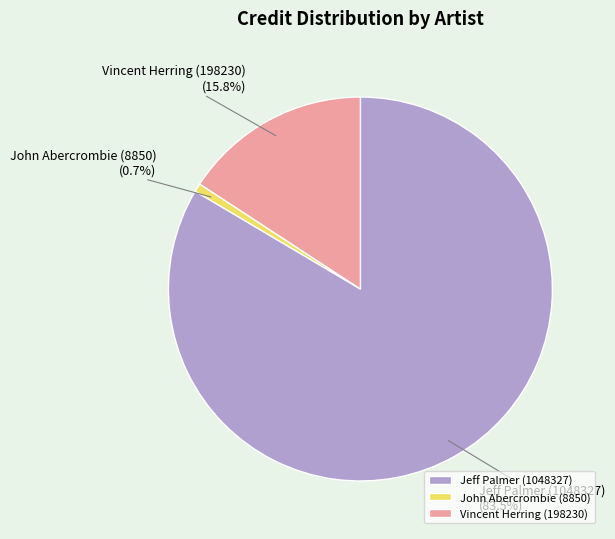

To the nearest percent, what is the difference between the largest and smallest slice percentages?

83%